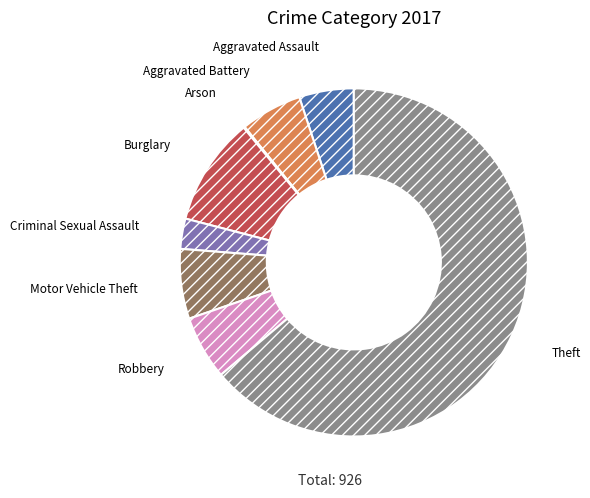

Does any single category account for the majority?

Yes